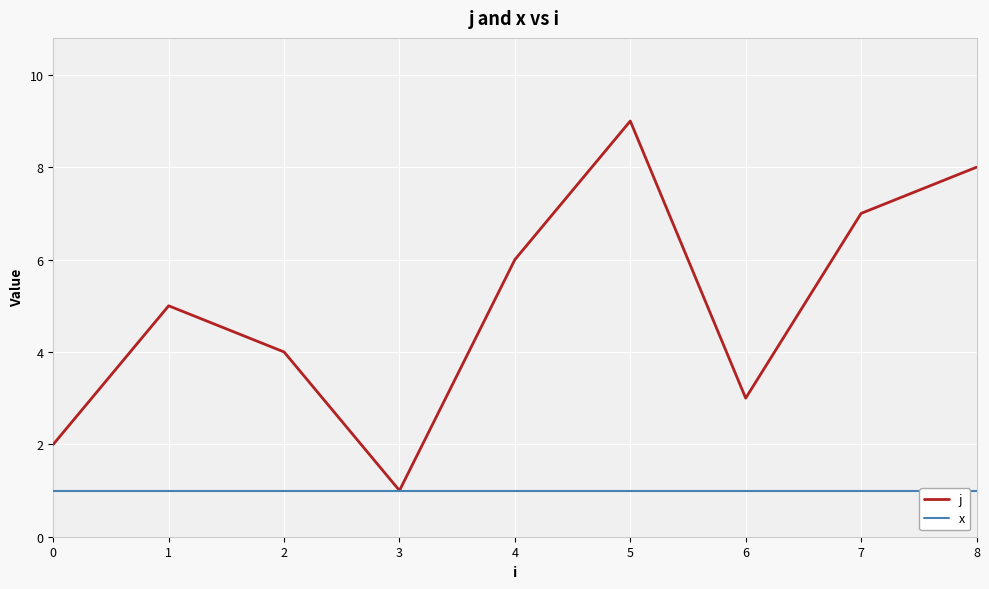

Rank the series by their average value, from lowest to highest.

x, j